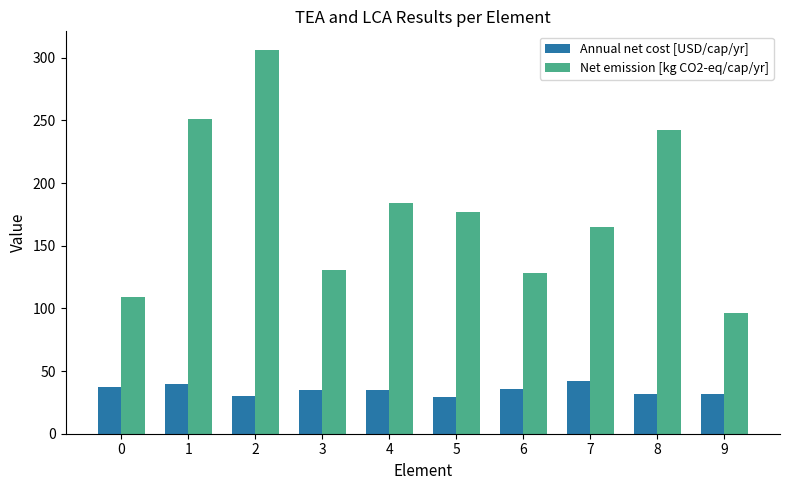

What is the value of the Net emission [kg CO2-eq/cap/yr] bar at the 10th from the left?

96.2